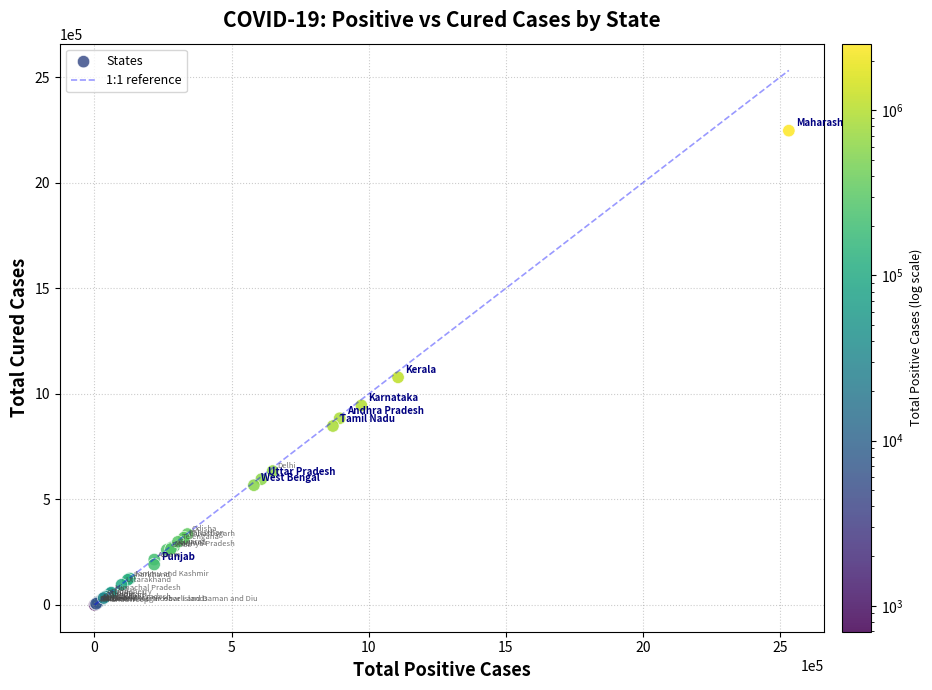

What Y value in the scatter plot is closest to 1124043?

1078743